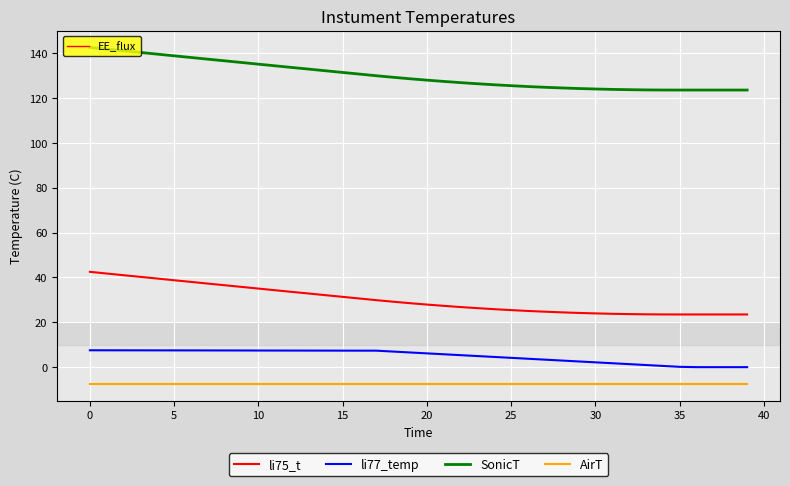

What is the maximum value for li75_t?

42.5